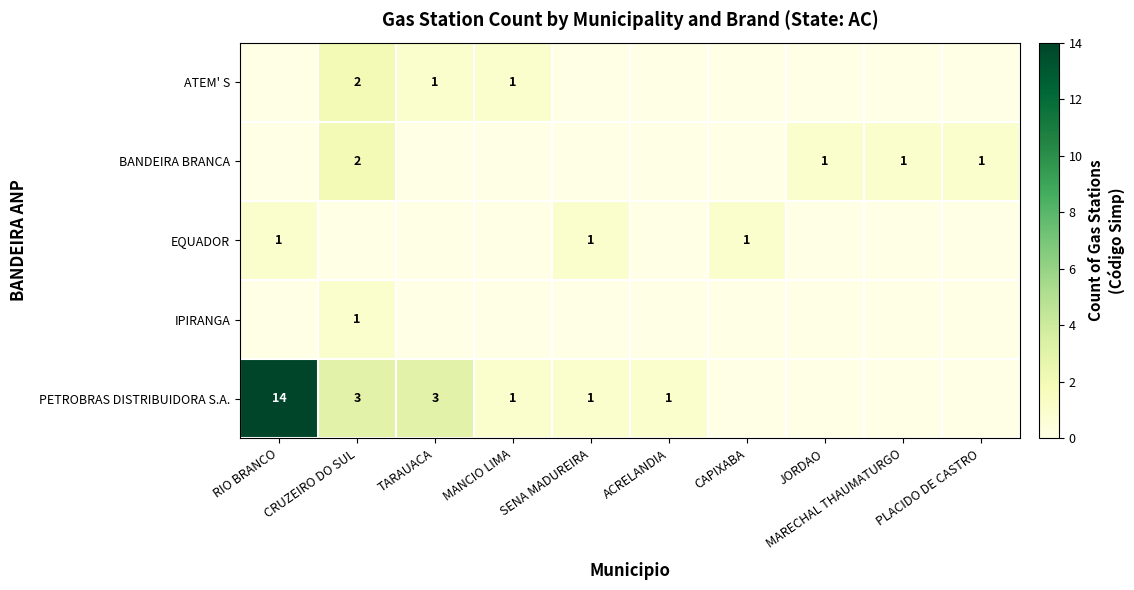

How many series are shown in this chart?

5